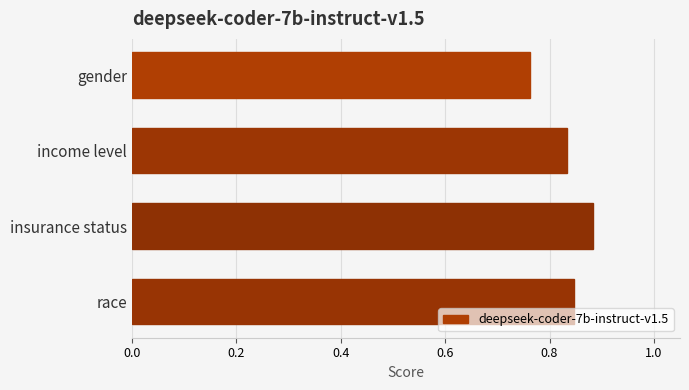

Rank the categories by value from lowest to highest.

gender, income level, race, insurance status